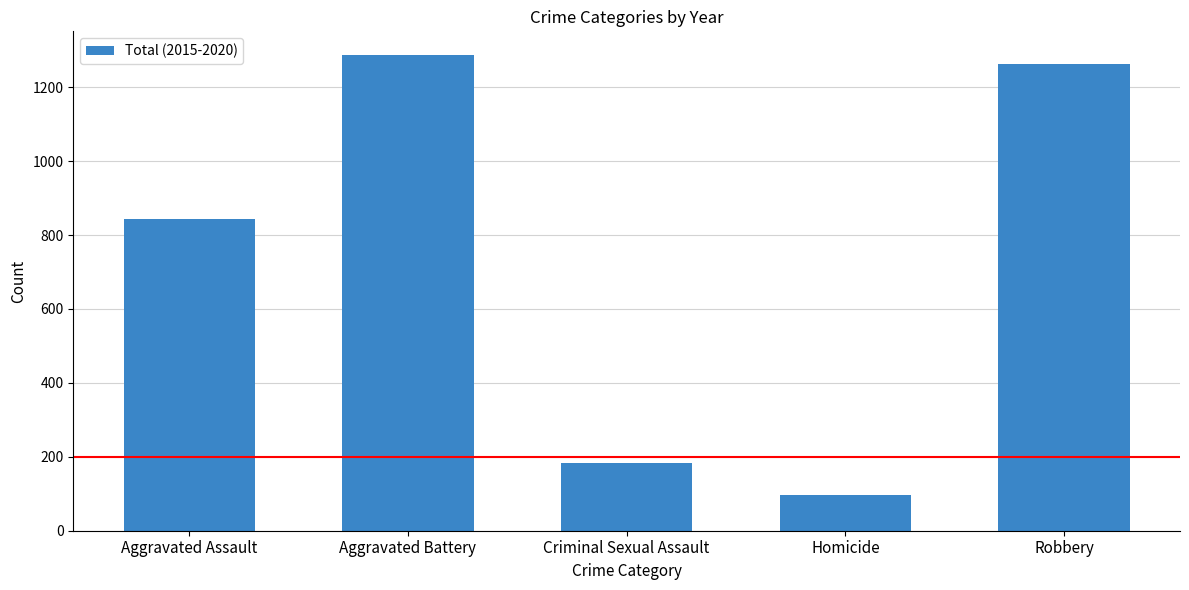

What is the change in value from Aggravated Assault to Aggravated Battery?

+444